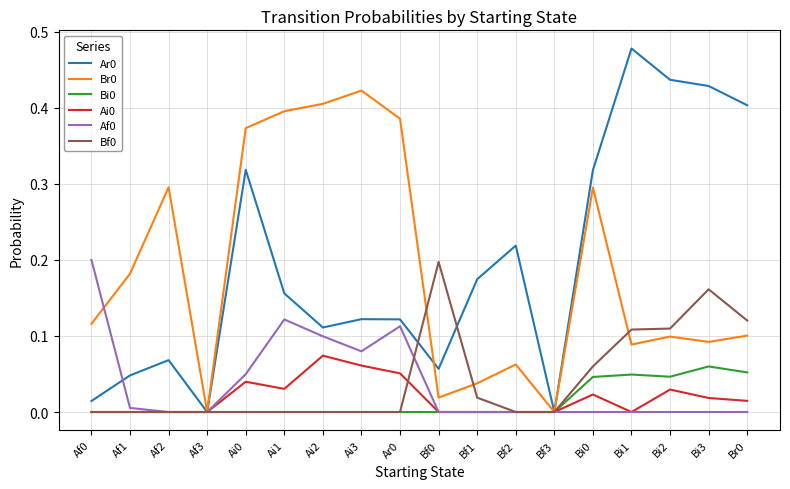

How many lines are shown in the chart?

6